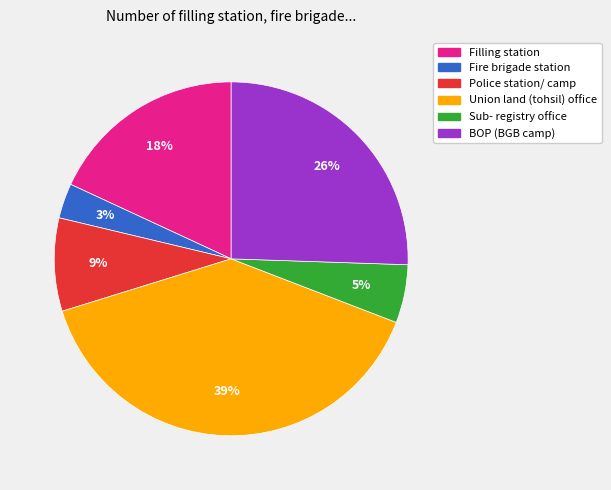

Count the number of slices in the pie.

6